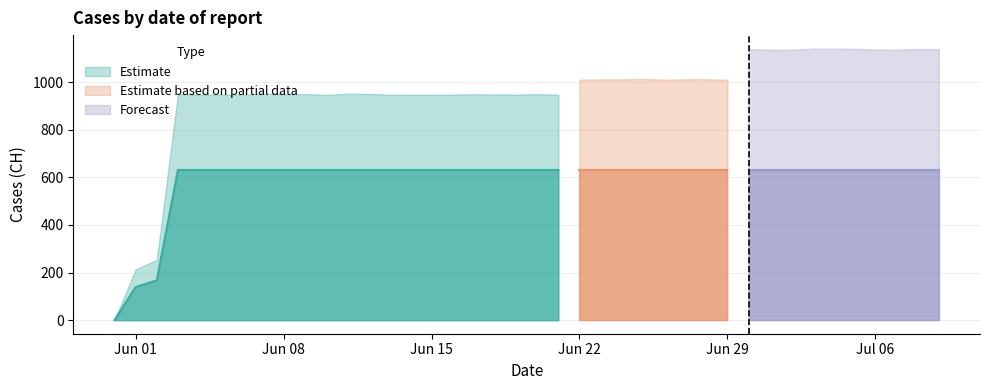

What is the label of the 10th point from the right?

2020-06-30